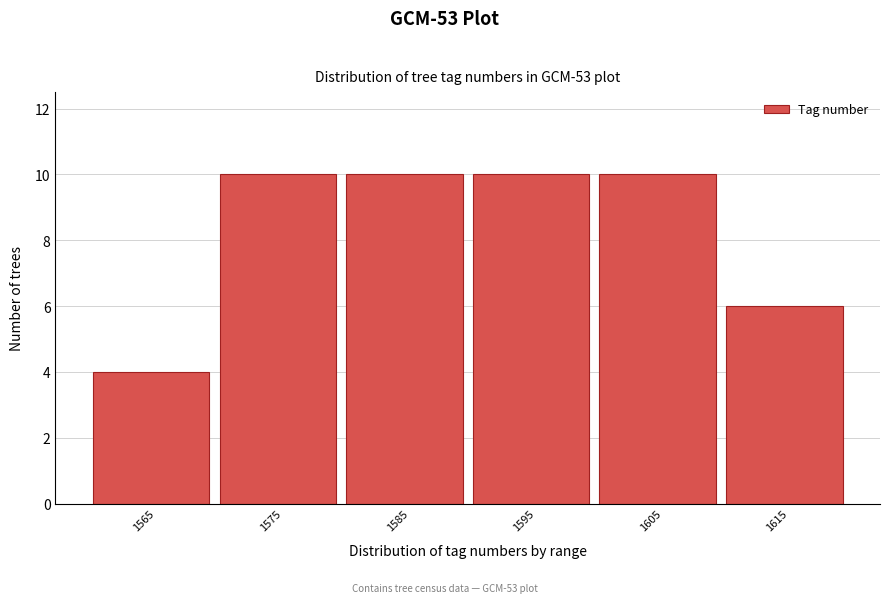

Reading right to left, extract all data points from this chart.

1615=6	1605=10	1595=10	1585=10	1575=10	1565=4